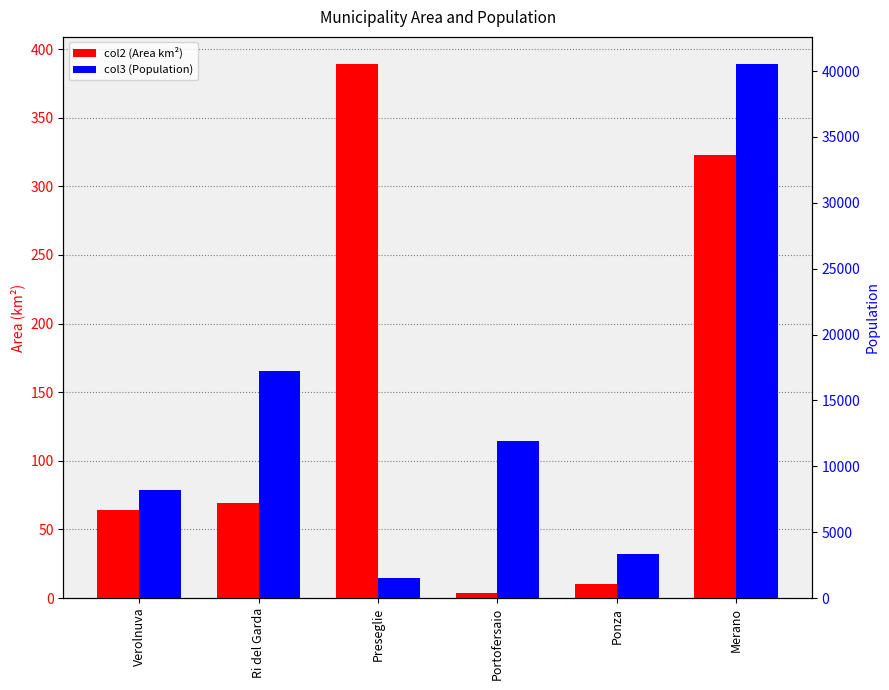

Are the bars horizontal?

No